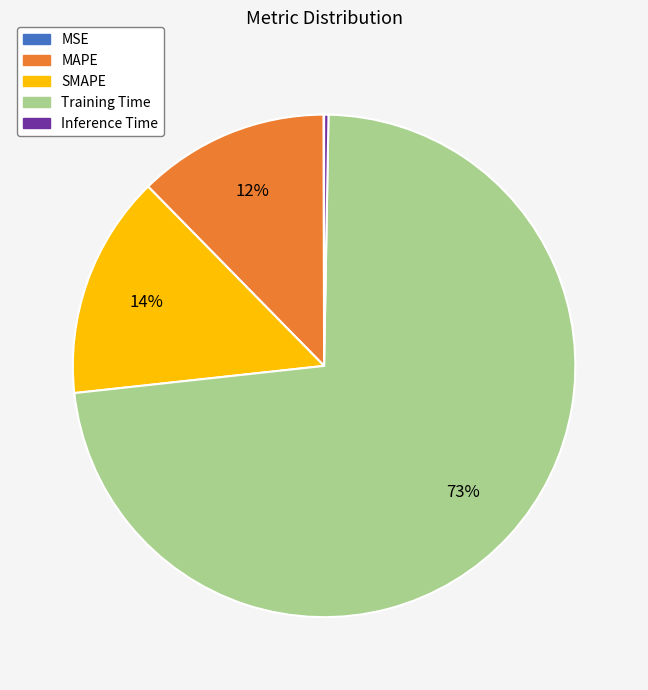

Which slice is the largest?

Training Time